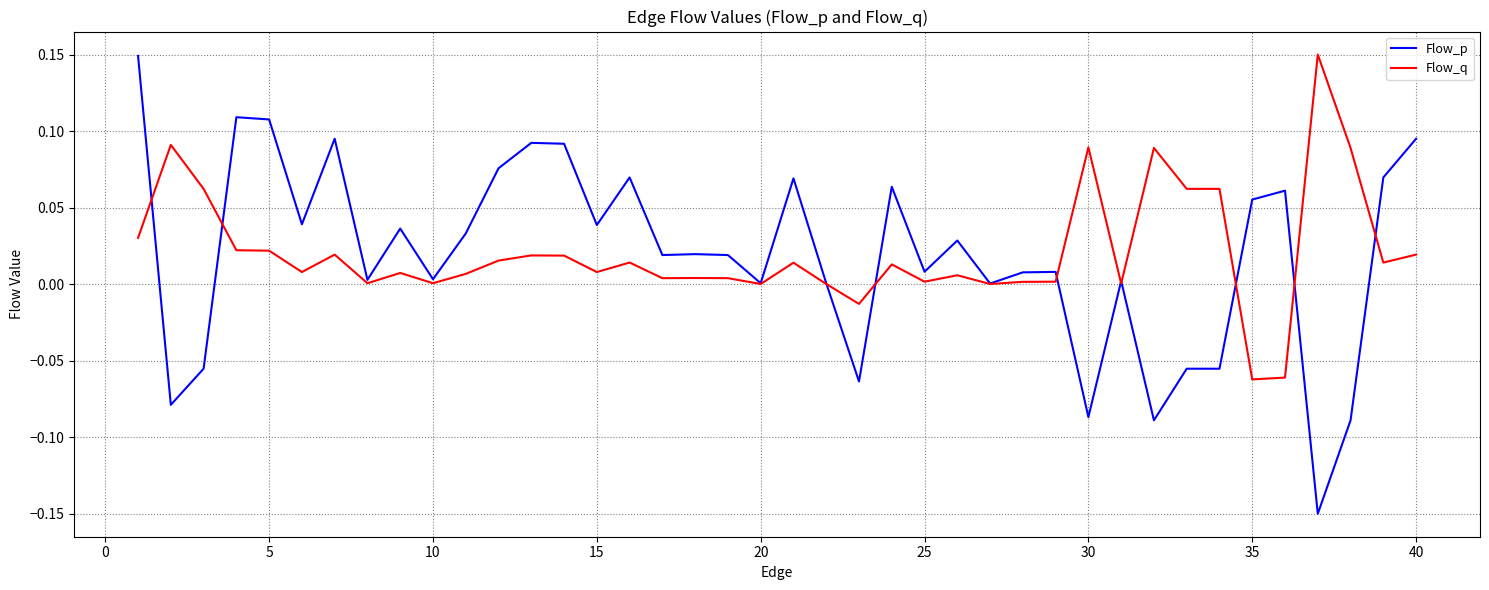

Which series has the largest total across all categories?

Flow_q